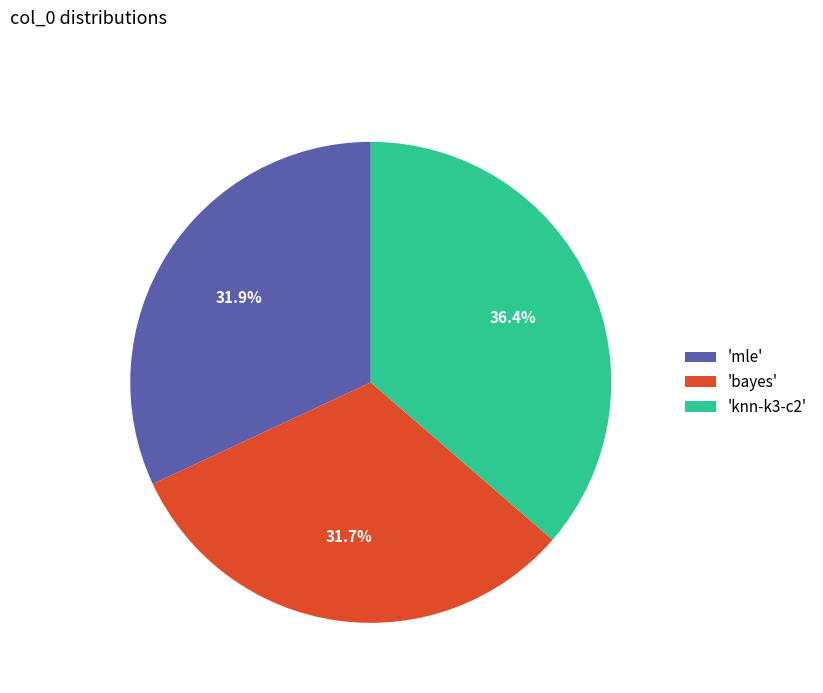

Is there any slice that represents more than half of the pie?

No